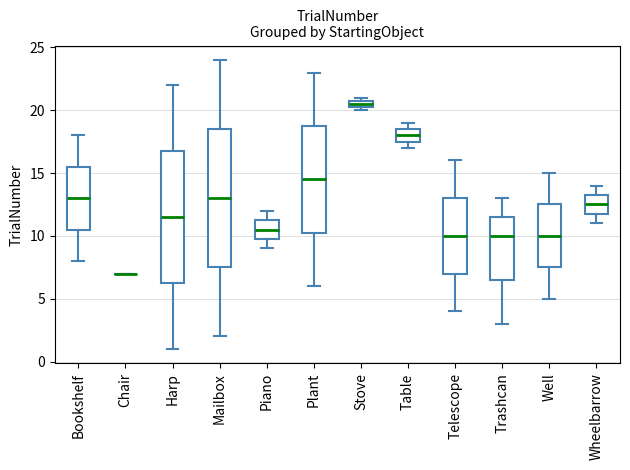

Where is the upper edge of the box for Wheelbarrow on the y-axis? The values are not printed on the chart, so give them approximately, as read against the axis.

13.5